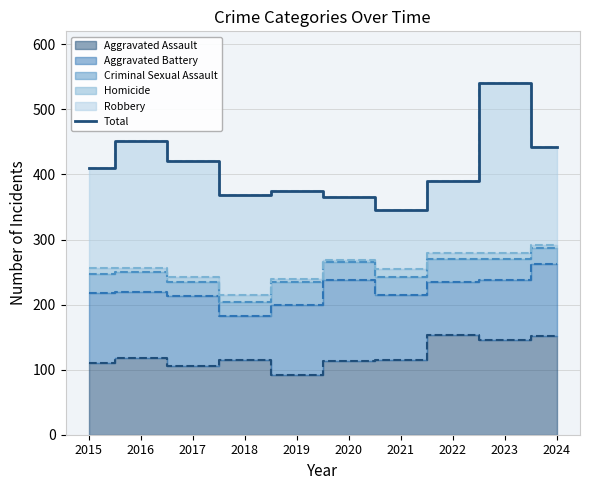

What is the ratio of the value at 2017 to the value at 2019?

1.1